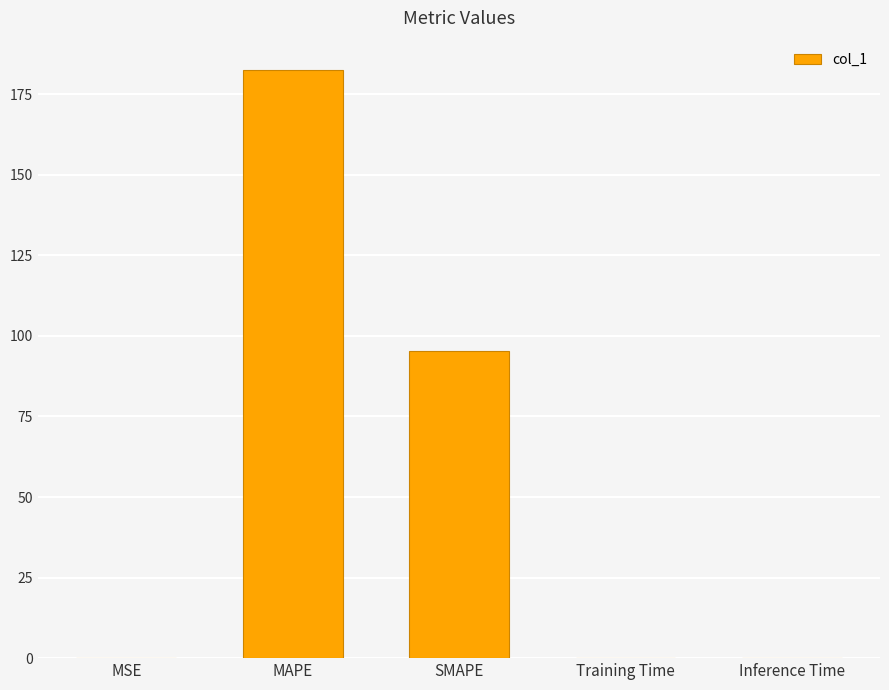

Which has a higher value, SMAPE or MAPE?

MAPE